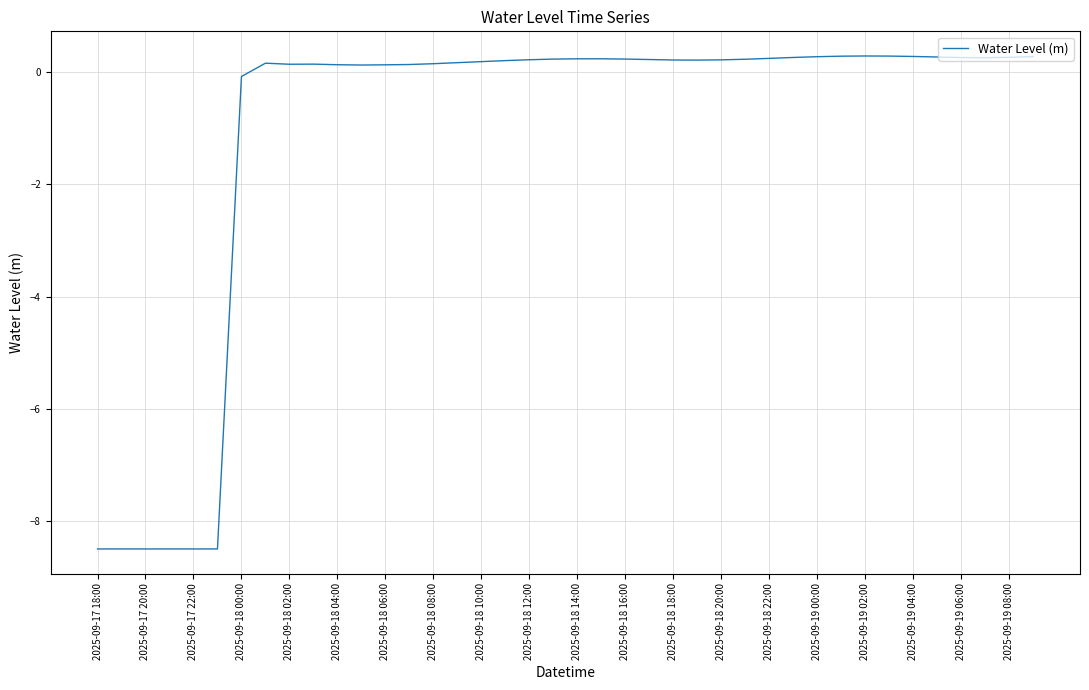

How many values exceed 0?

33